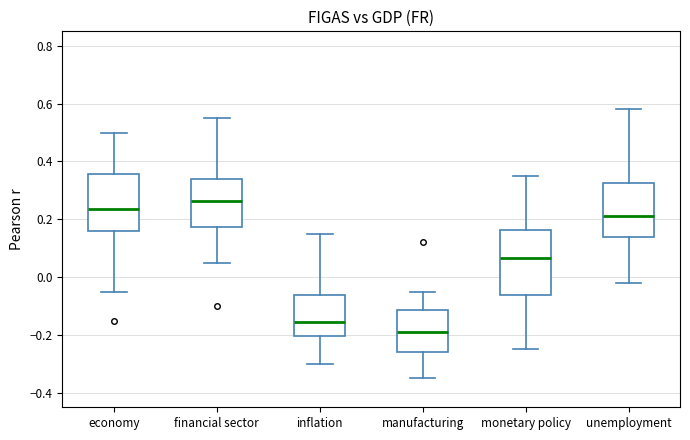

Where does the upper whisker of the box for unemployment end on the y-axis? The values are not printed on the chart, so give them approximately, as read against the axis.

0.58